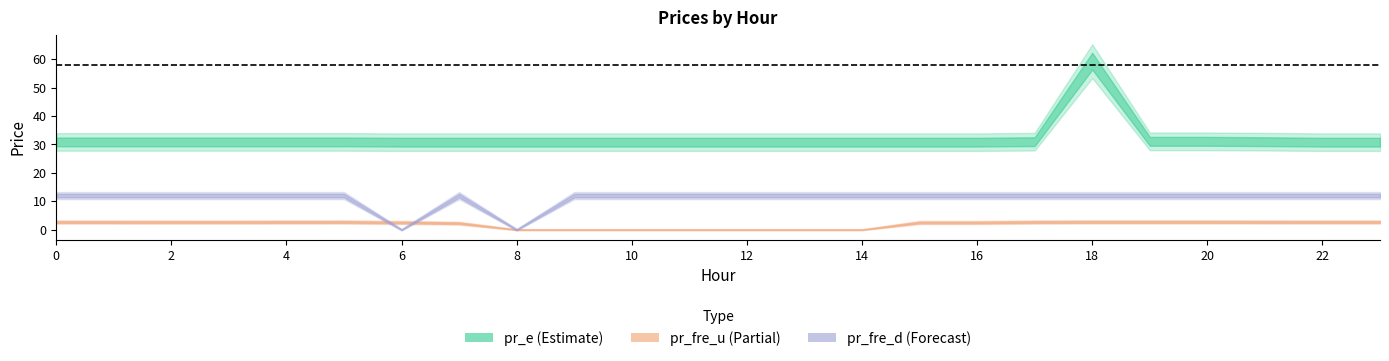

How many intersections are there between pr_fre_d and pr_fre_u?

2